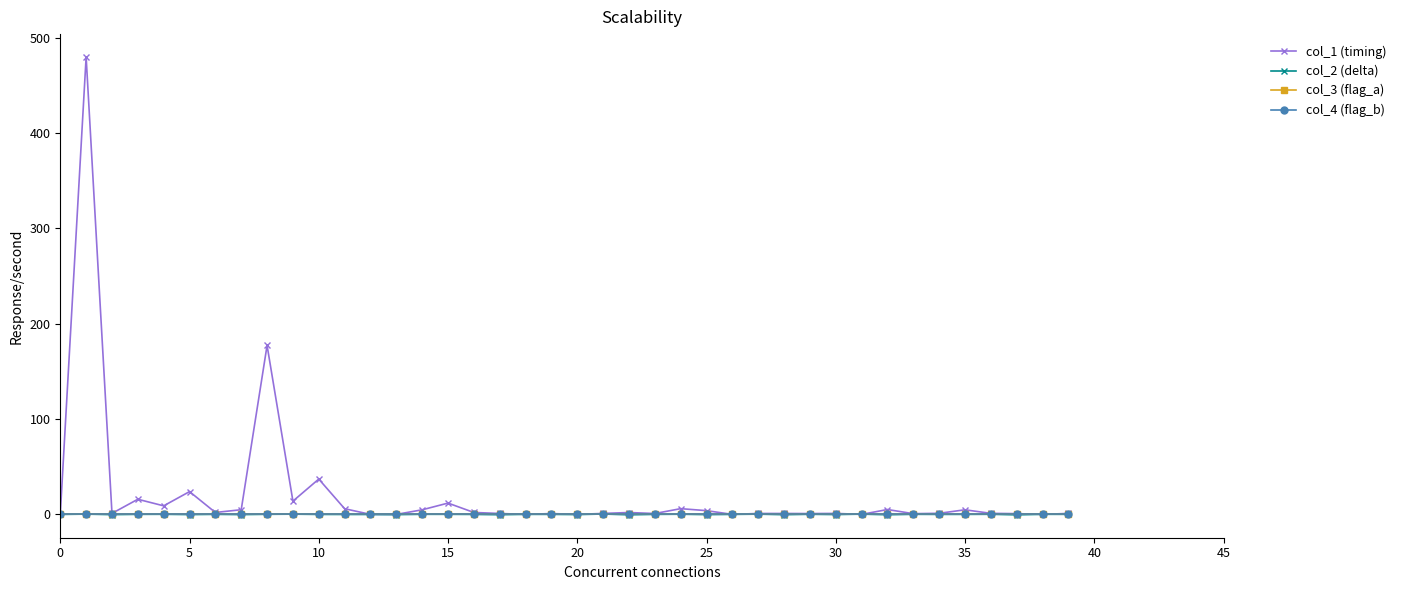

Is this an area chart (filled region under the line)?

No